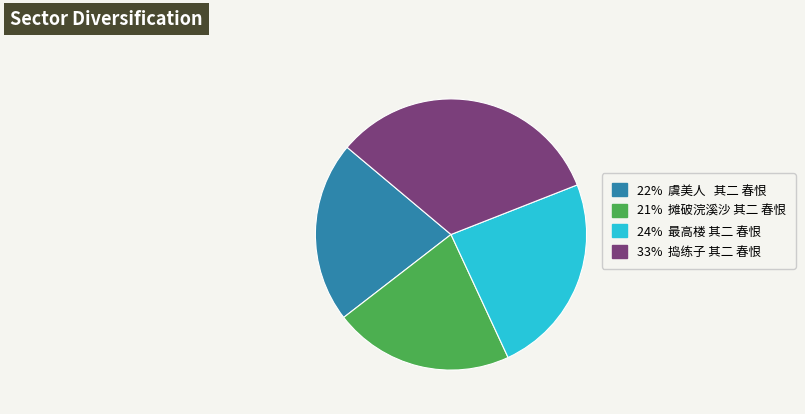

The 22% 虞美人 其二 春恨 slice represents 7% of the pie. True or false?

False